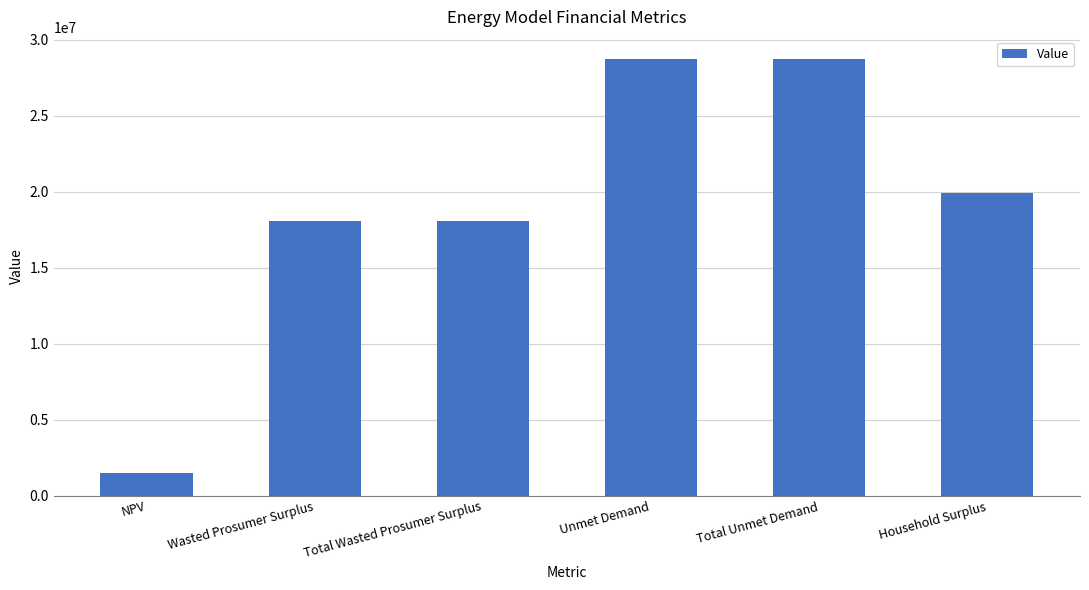

Are the bars grouped side by side (vs. stacked)?

No